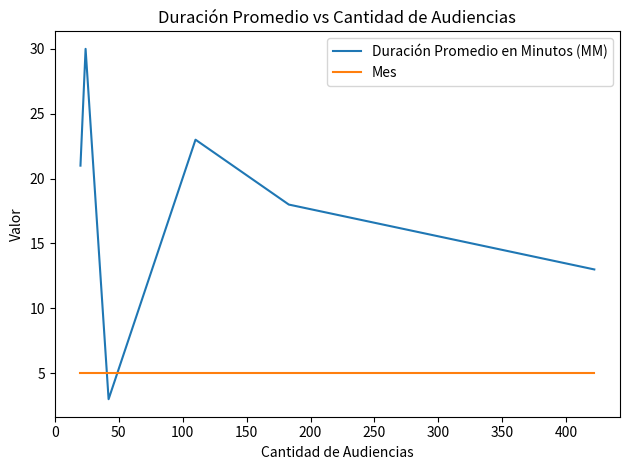

List the series in order of their peak value, highest first.

Duración Promedio en Minutos (MM), Mes